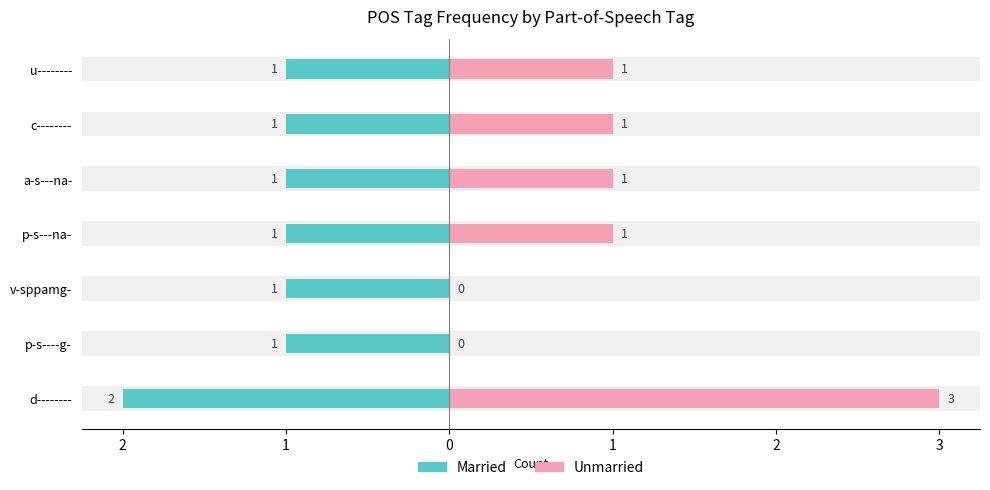

Rank the series at v-sppamg- from lowest to highest value.

Married, Unmarried